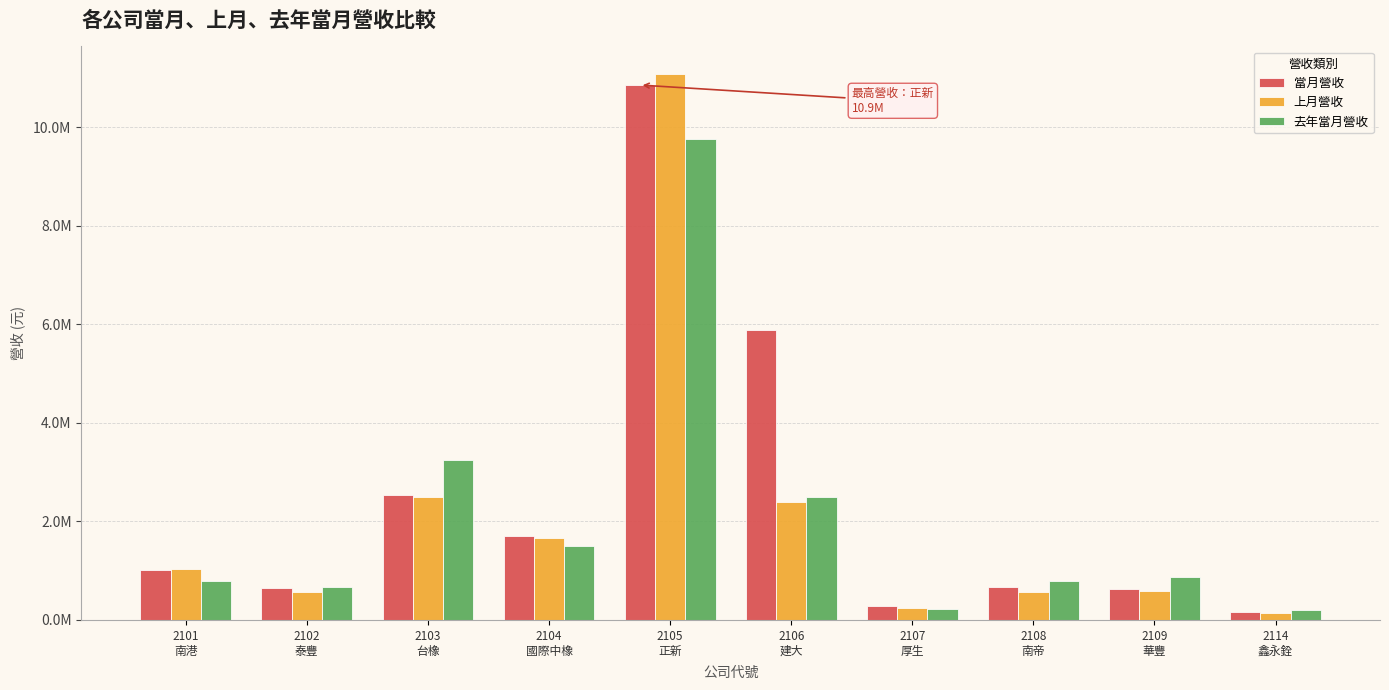

What is the sum of all 當月營收 values?

24389202